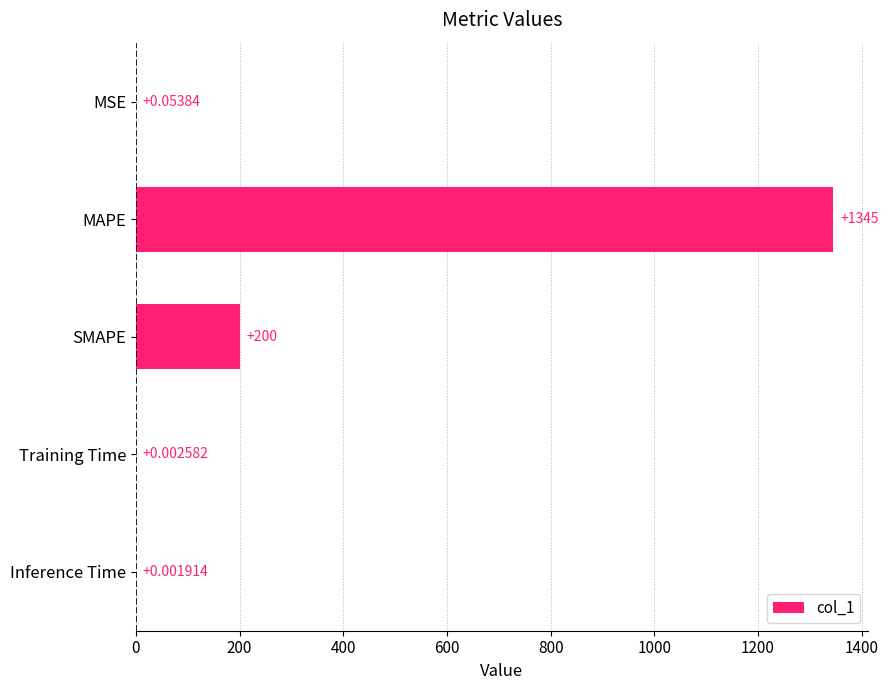

Which has a higher value, MAPE or Inference Time?

MAPE